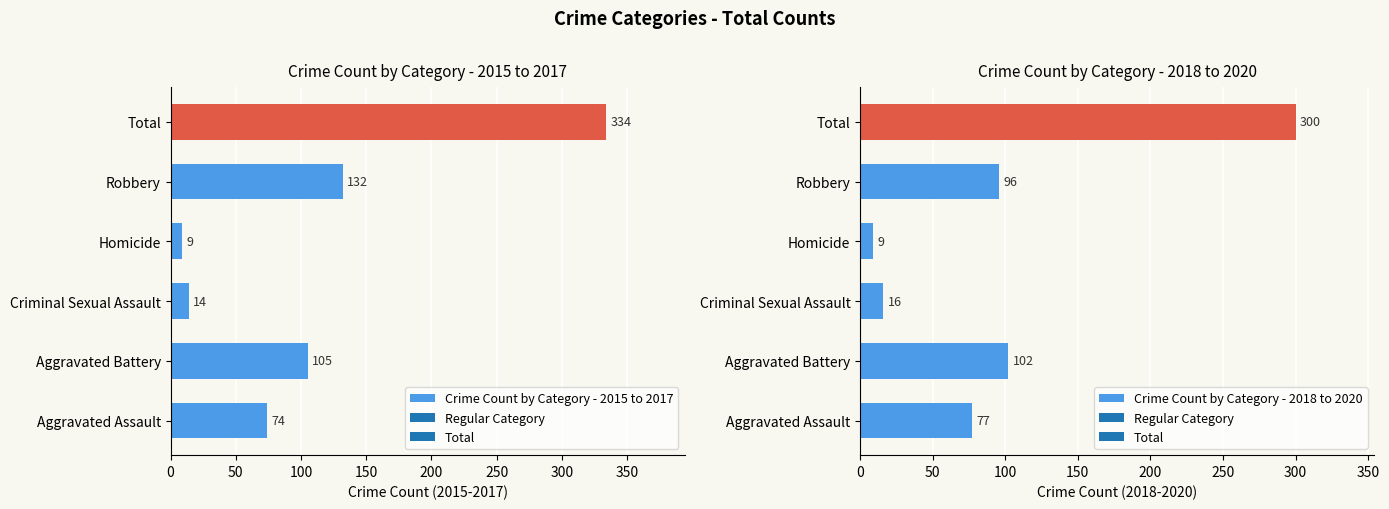

List the labels in order of Crime Count by Category - 2015 to 2017 value, largest first.

Total, Robbery, Aggravated Battery, Aggravated Assault, Criminal Sexual Assault, Homicide